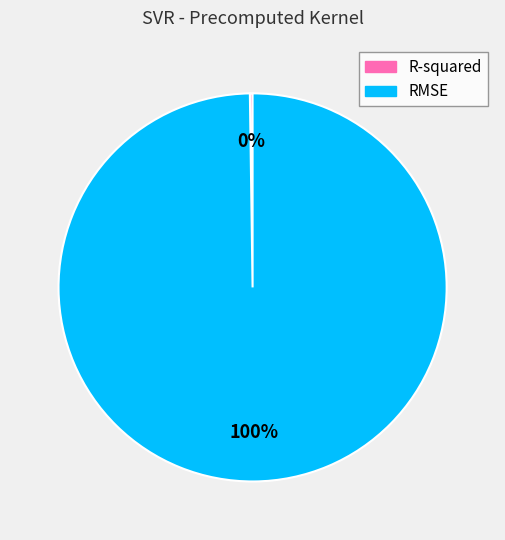

Does RMSE account for over 50% of the chart?

Yes